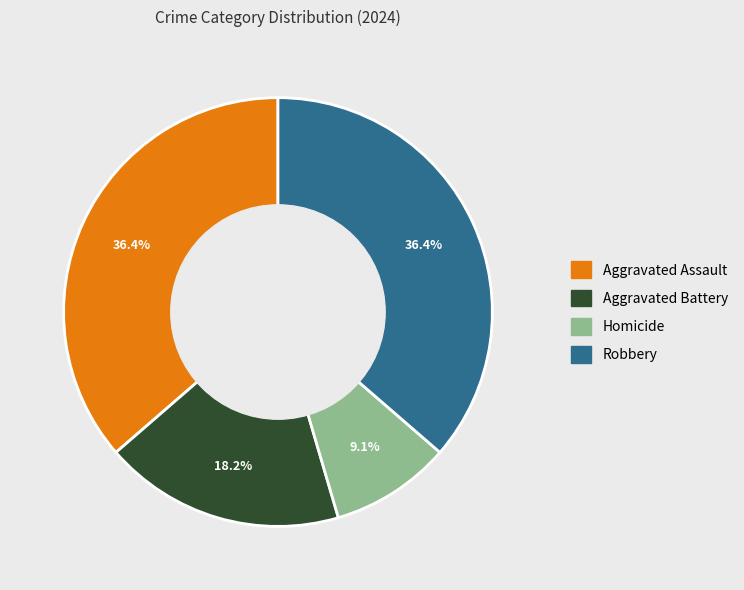

Does Aggravated Assault account for over 50% of the chart?

No